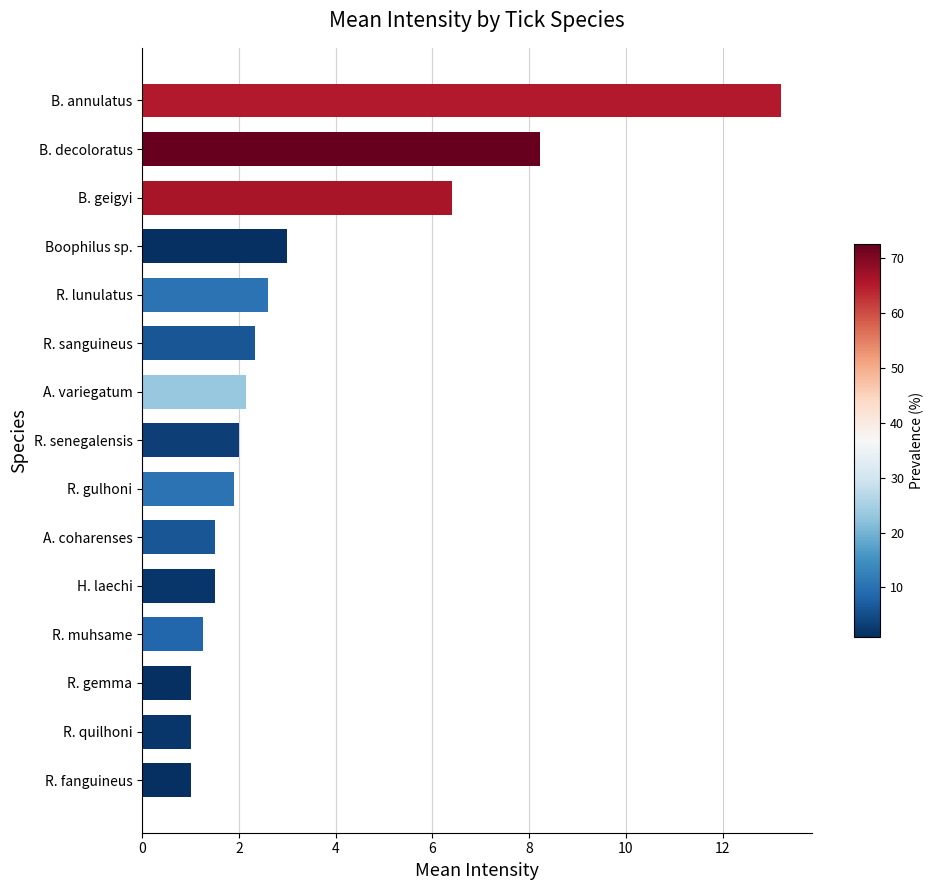

What is the sum of all values?

49.0